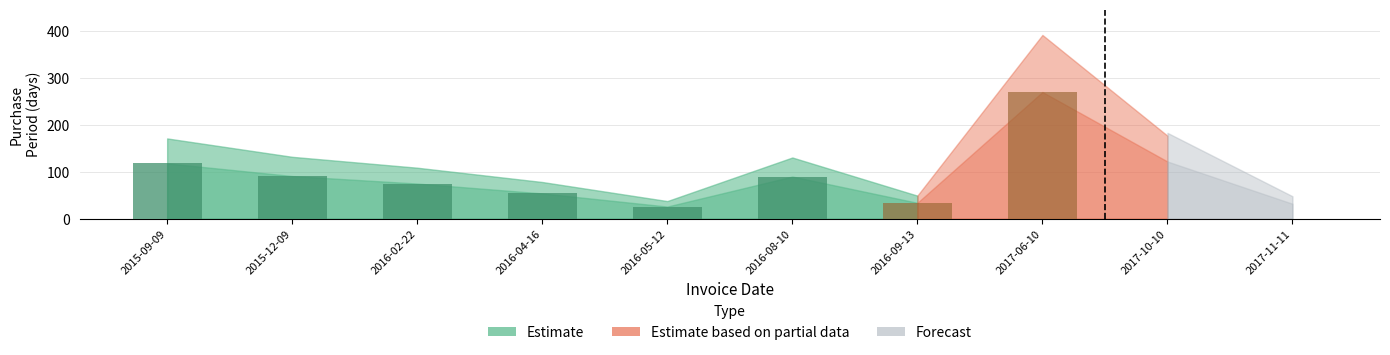

What is the change in value from 2015-12-09 to 2016-05-12?

-65